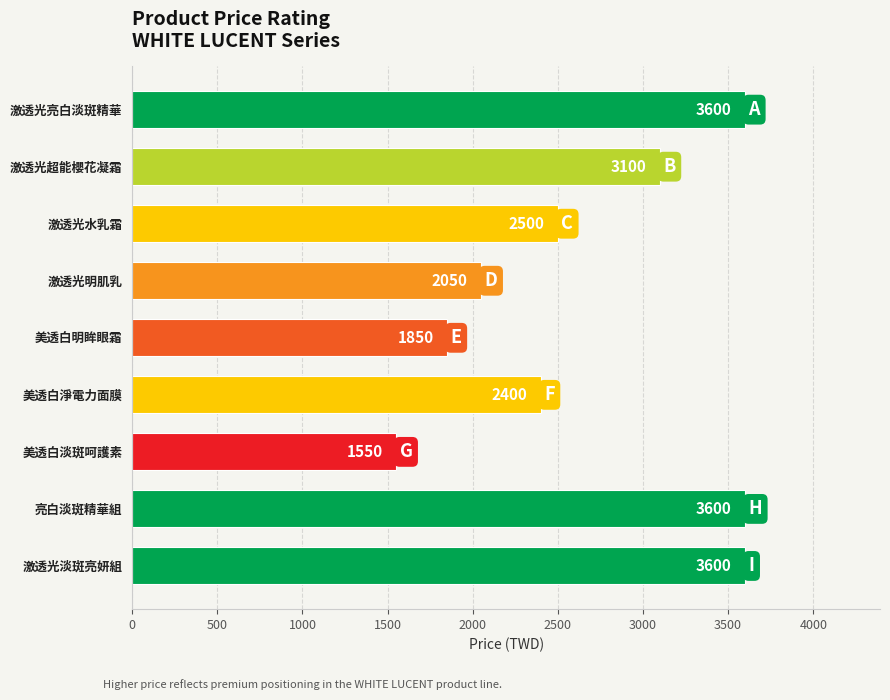

Approximately how many times larger is the value at 激透光淡斑亮妍組 compared to 激透光水乳霜?

1.4